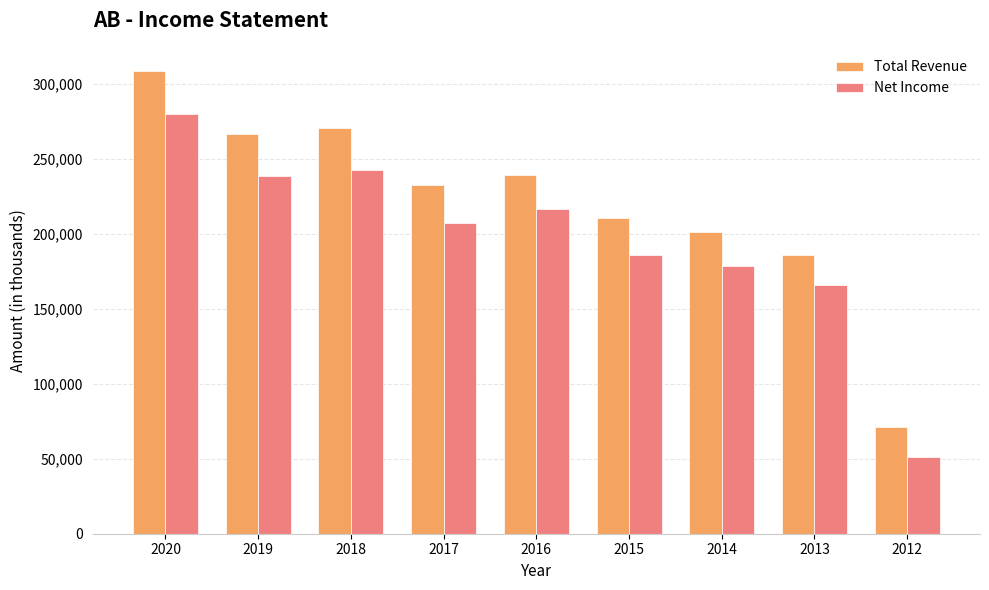

Where does the Net Income series first go above 207400?

2020